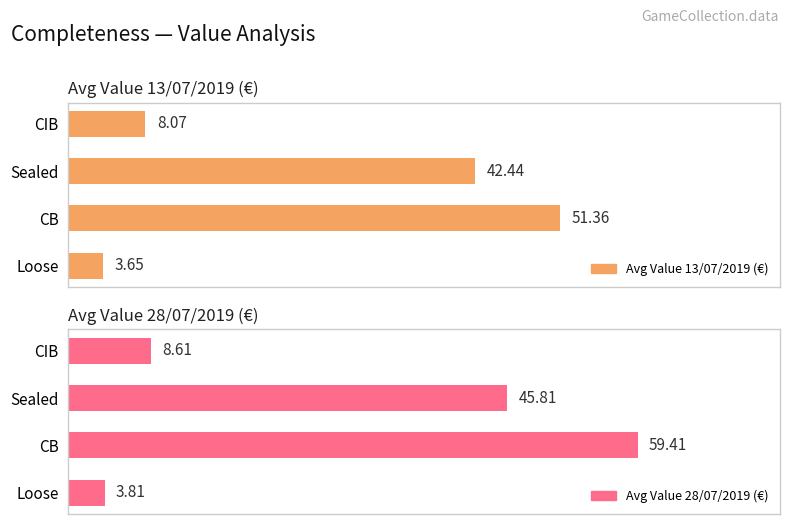

How many bars are there in each group?

2